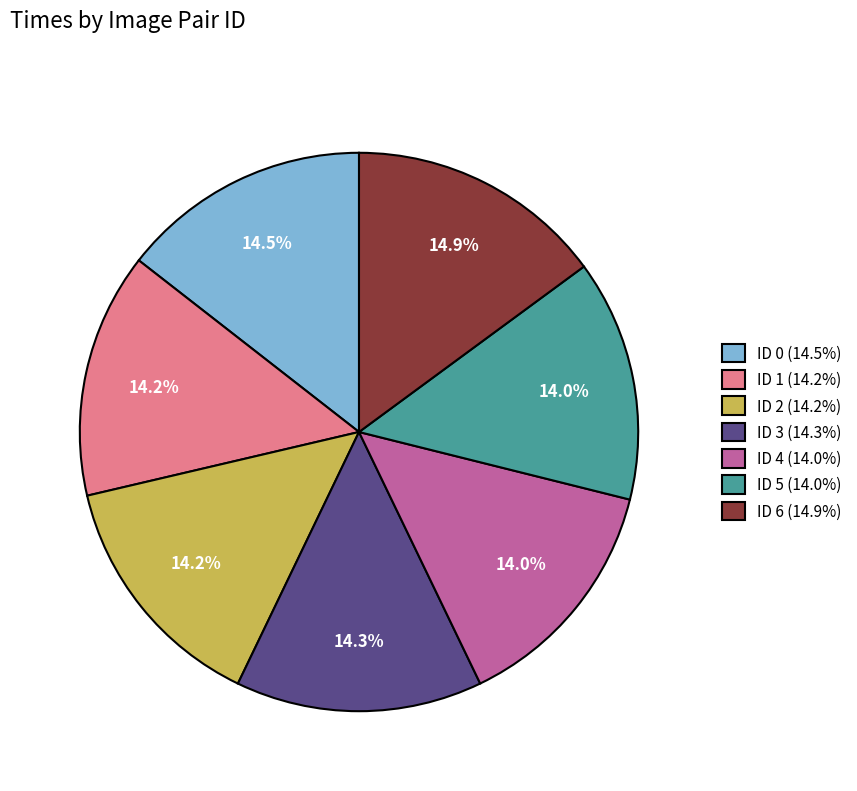

What percentage is NOT represented by ID 3 (14.3%)?

85.7%